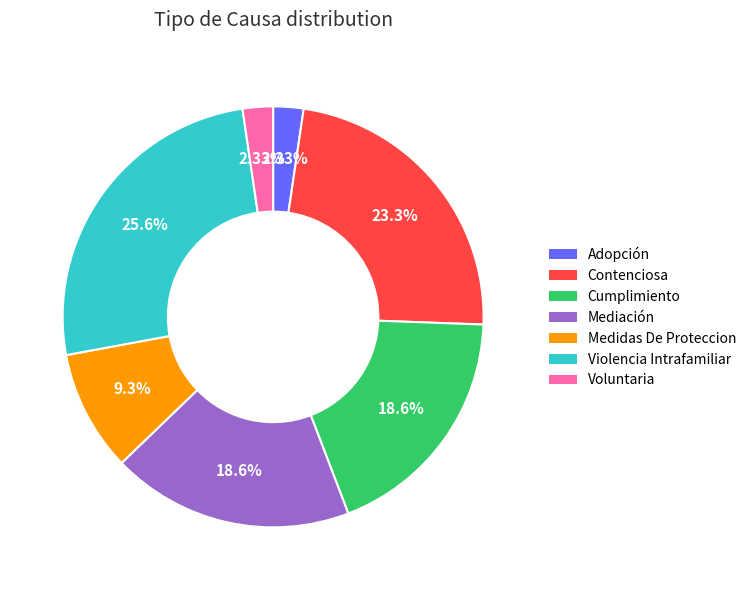

Which has a higher value, Adopción or Contenciosa?

Contenciosa